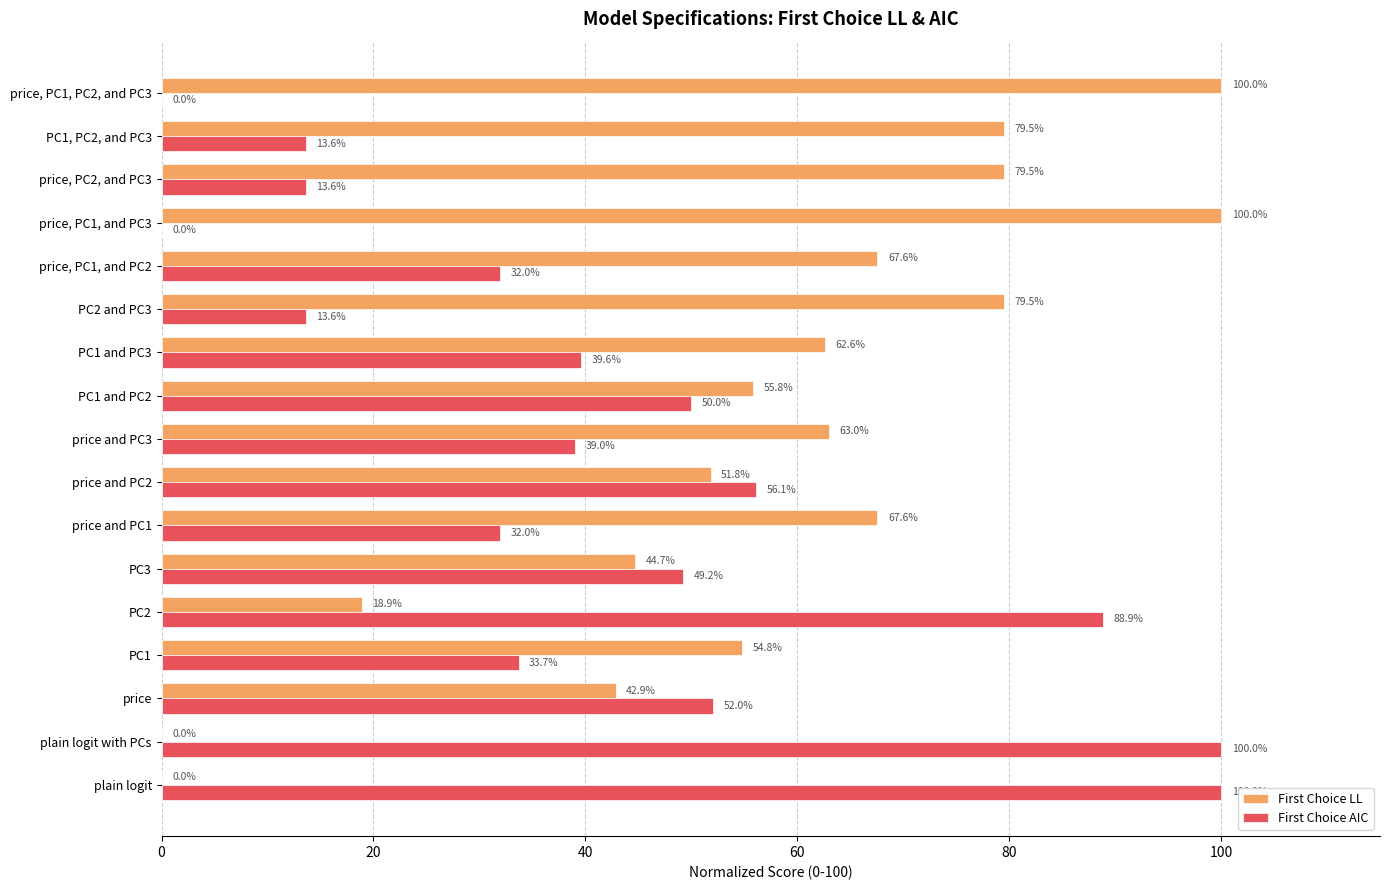

Is the value of First Choice AIC at price, PC1, PC2, and PC3 greater than the value of First Choice LL at PC3?

No